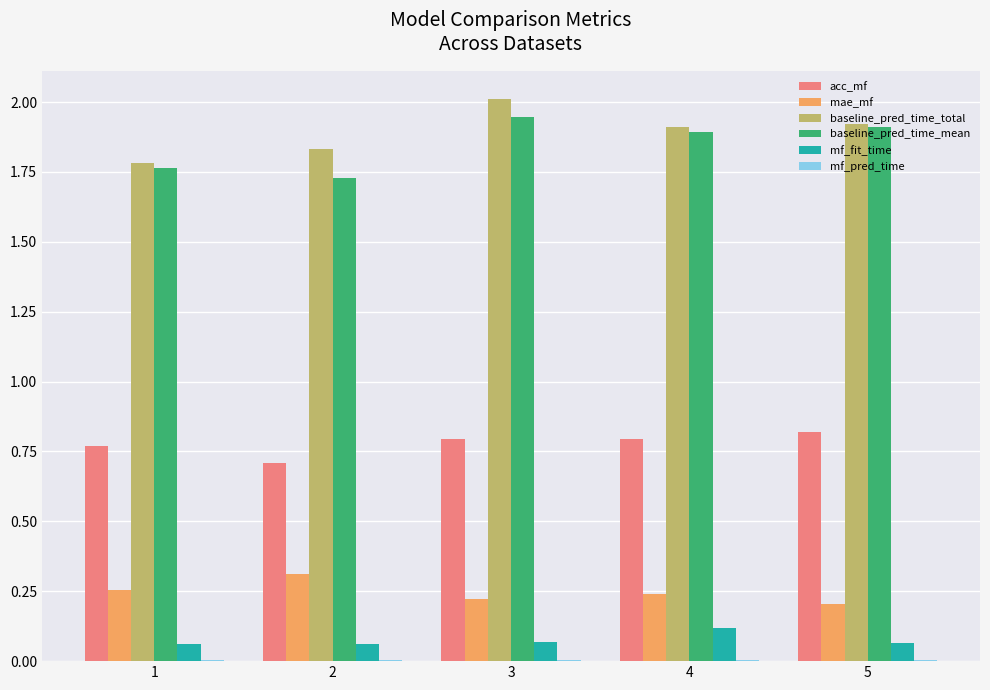

The mf_fit_time series shows 0.1 at 1. True or false?

True